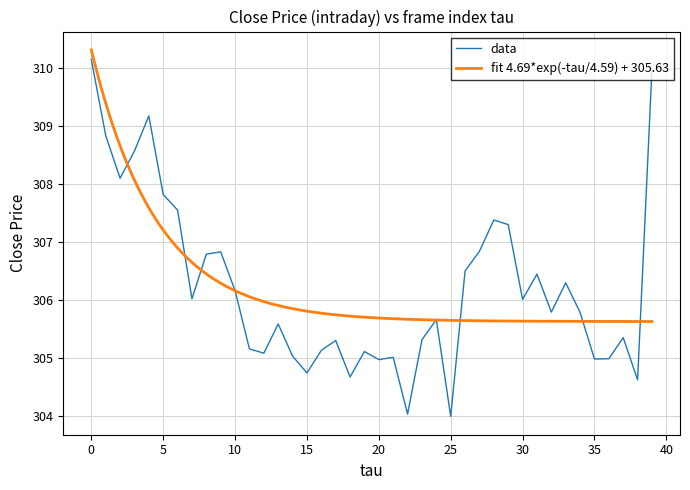

True or false: data has a value of 421.9 at 0.

False